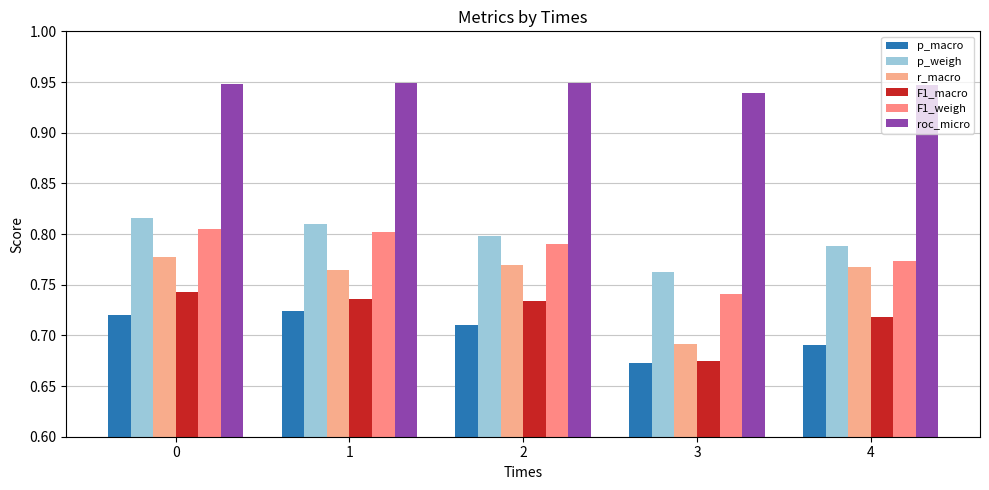

What is the maximum value shown in the chart?

0.9